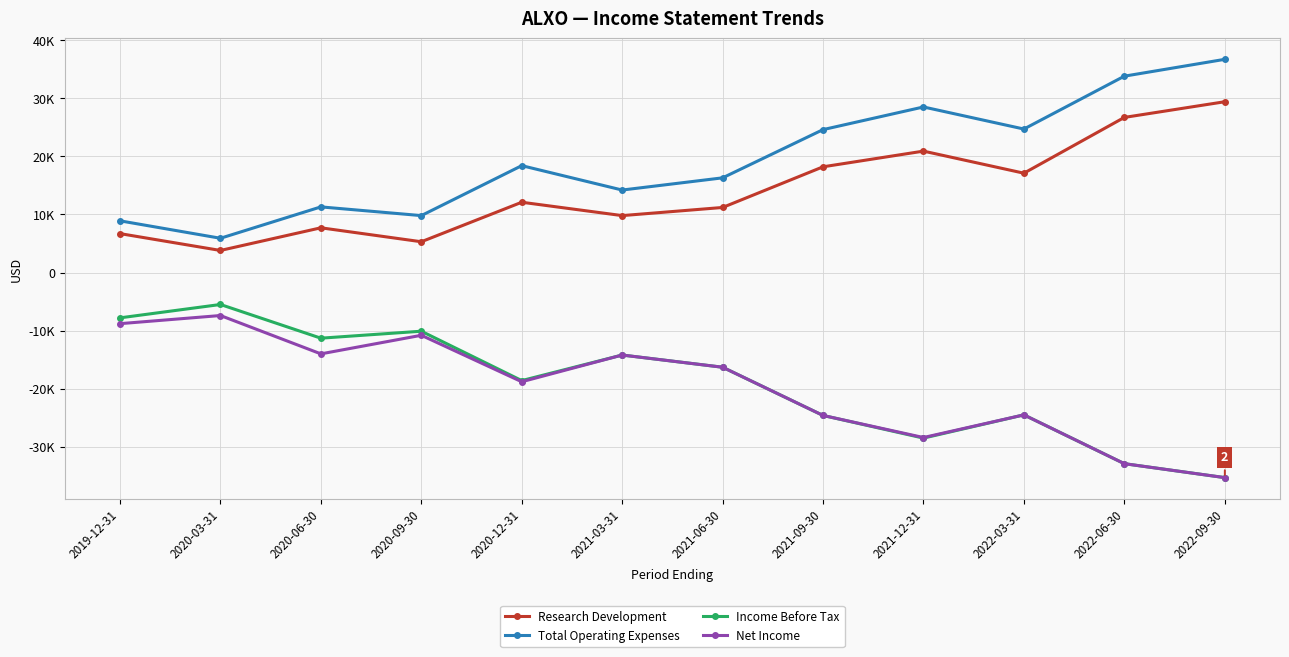

At 2021-03-31, list the series in order from largest to smallest.

Total Operating Expenses, Research Development, Income Before Tax, Net Income